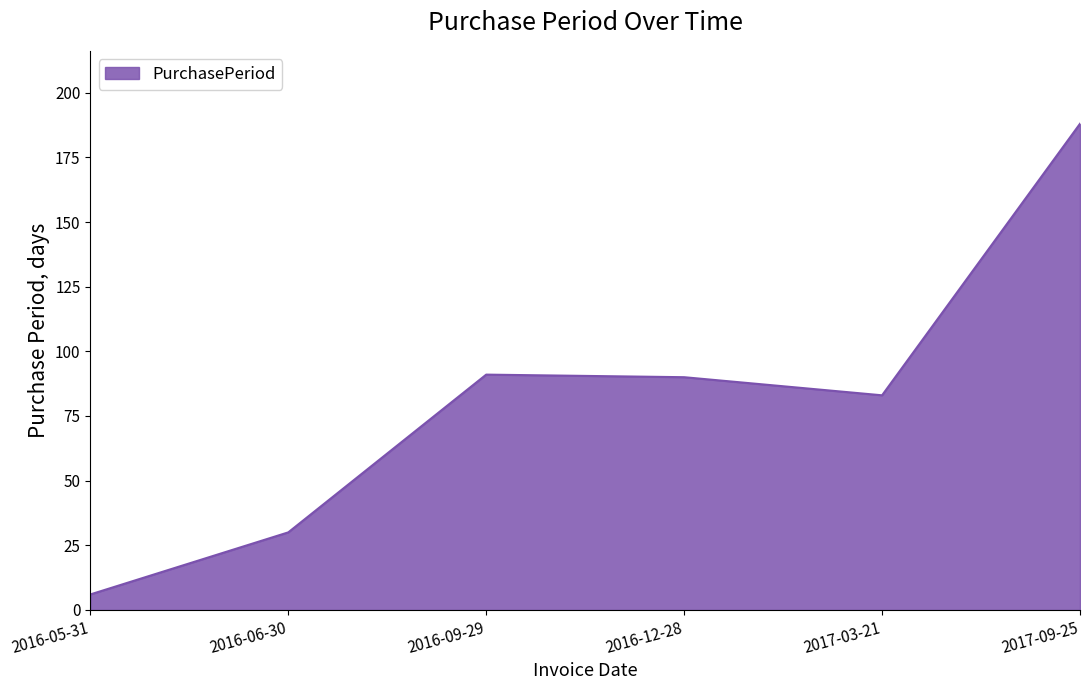

Does the chart display data point markers on the line(s)?

No